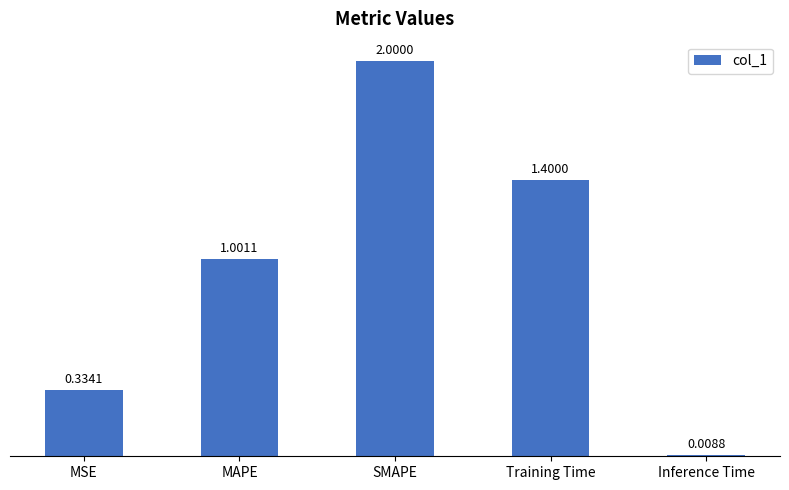

What is the change in value from MSE to Inference Time?

-0.3